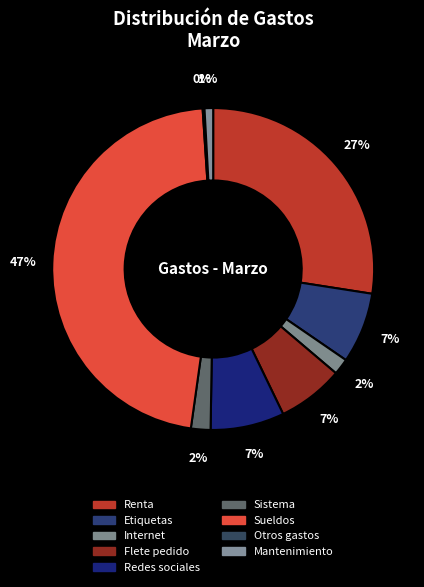

The Sueldos slice represents 47% of the pie. True or false?

True